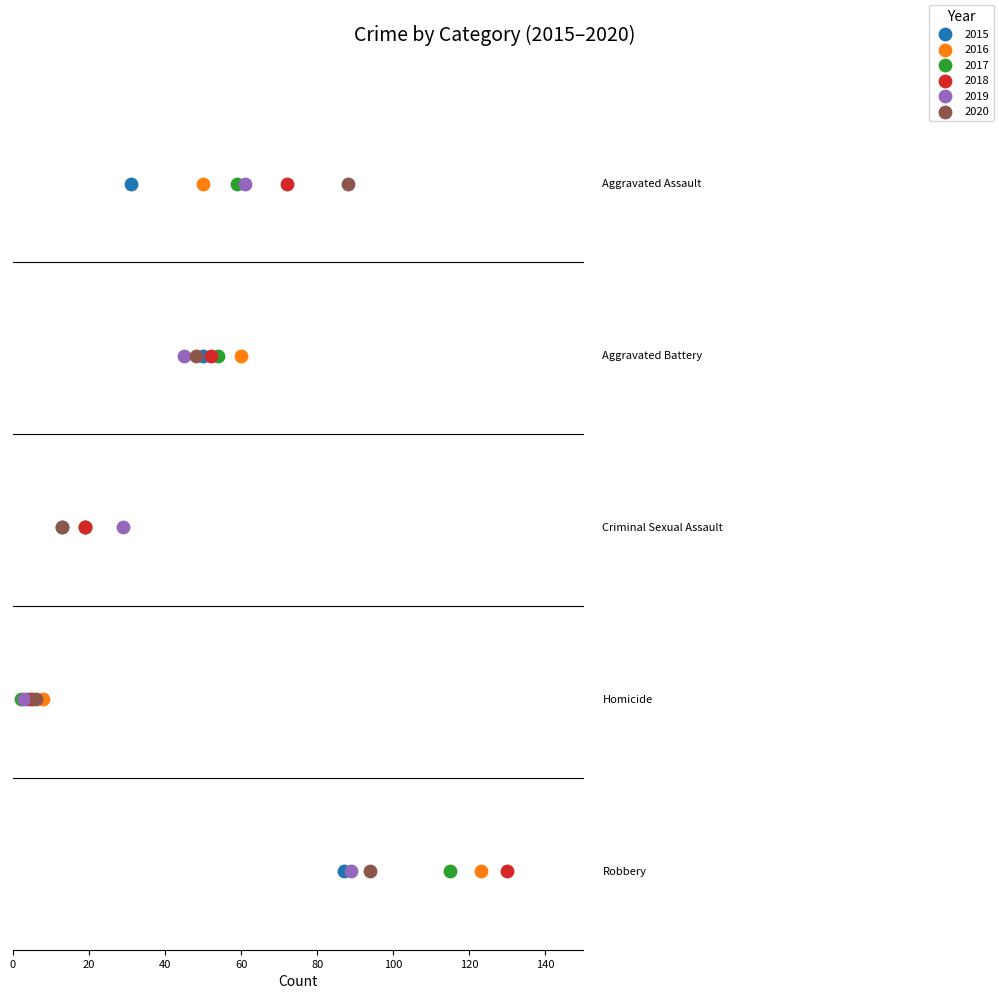

What are all the series names shown in the legend?

2015, 2016, 2017, 2018, 2019, 2020